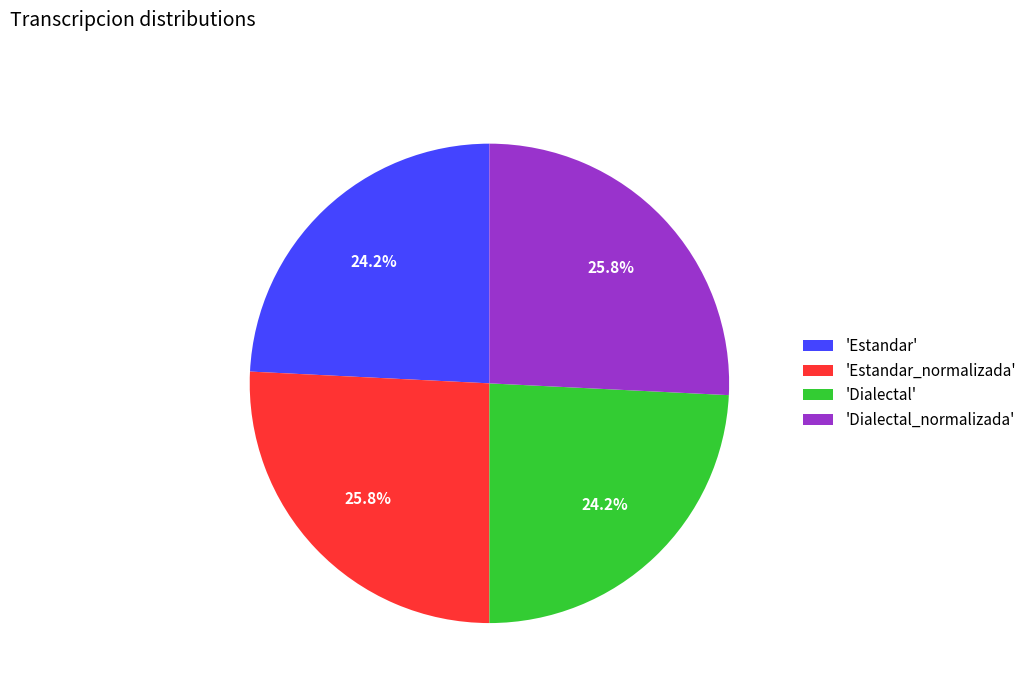

What is the ratio of the value at 'Estandar' to the value at 'Estandar_normalizada'?

0.9